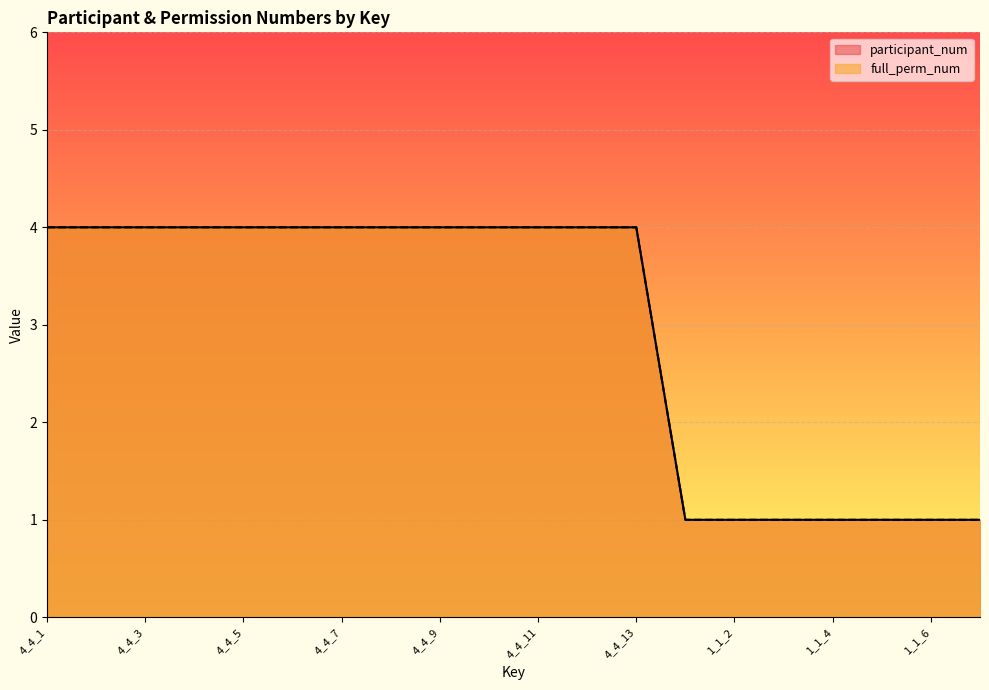

True or false: full_perm_num and participant_num intersect in this chart.

False